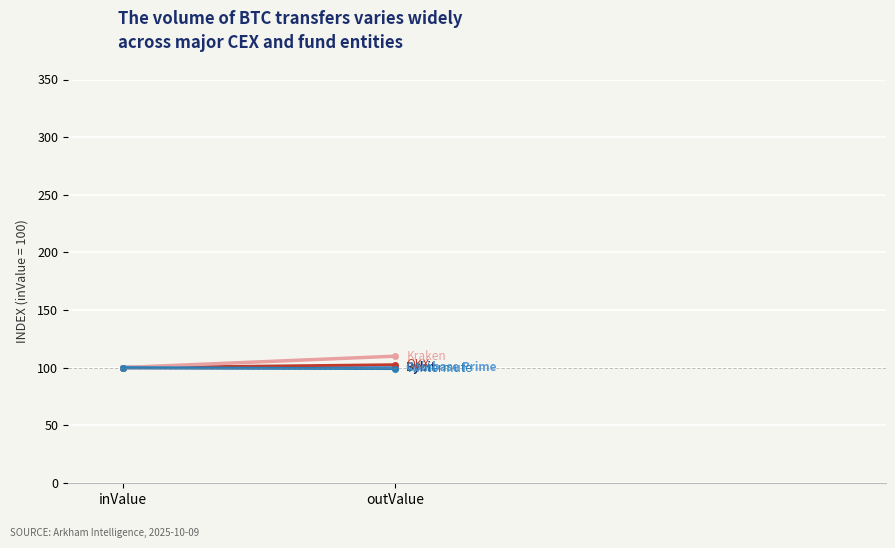

What is the total value across all series at inValue?

500.0